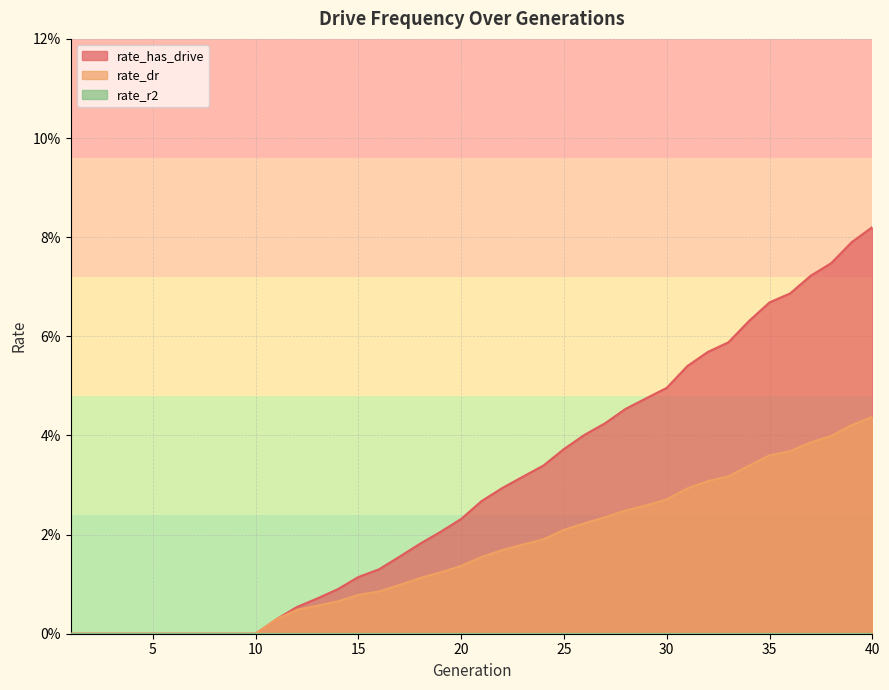

The value of rate_dr at 29 is 0.0. True or false?

False